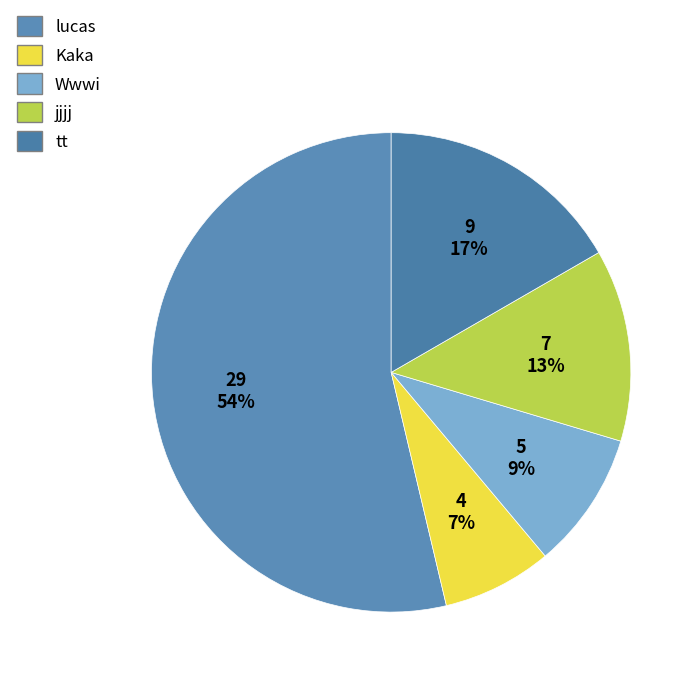

What percentage is the lucas slice, to the nearest percent?

54%